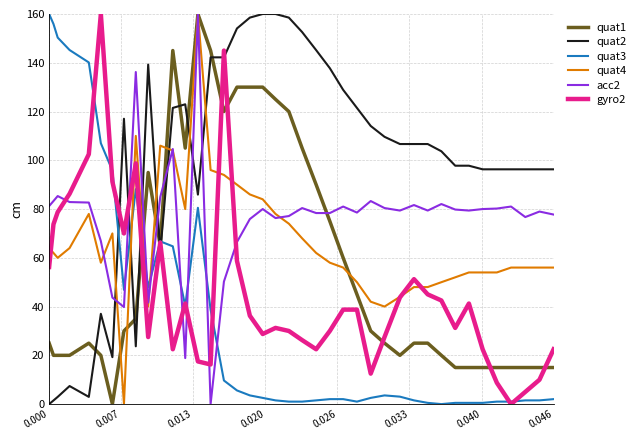

True or false: quat3 and quat4 intersect in this chart.

True